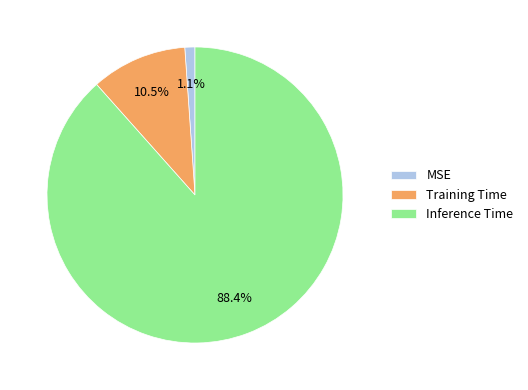

True or false: MSE accounts for 14% of the total.

False